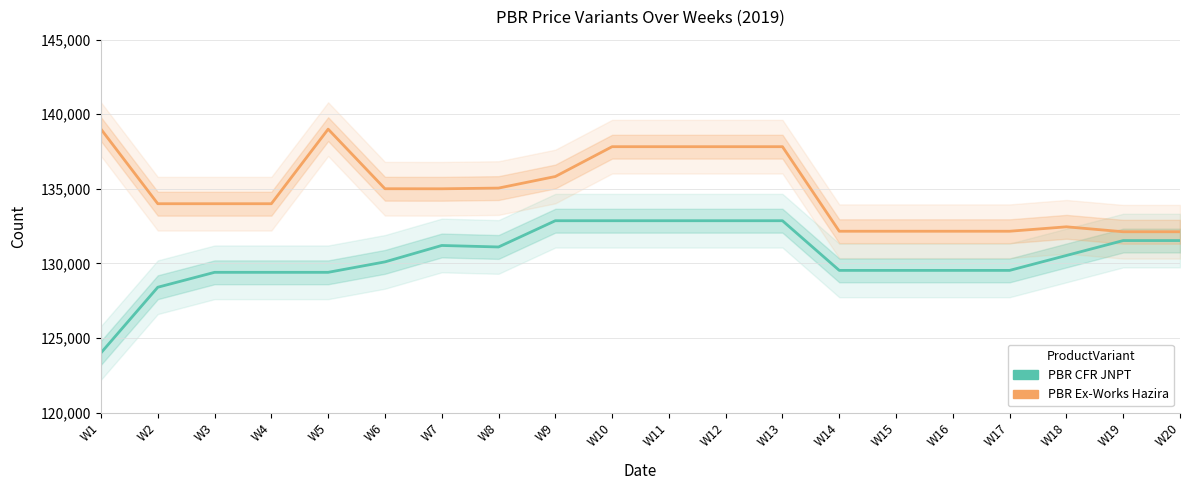

What is the value of the PBR CFR JNPT point at the 14th from the left?

129530